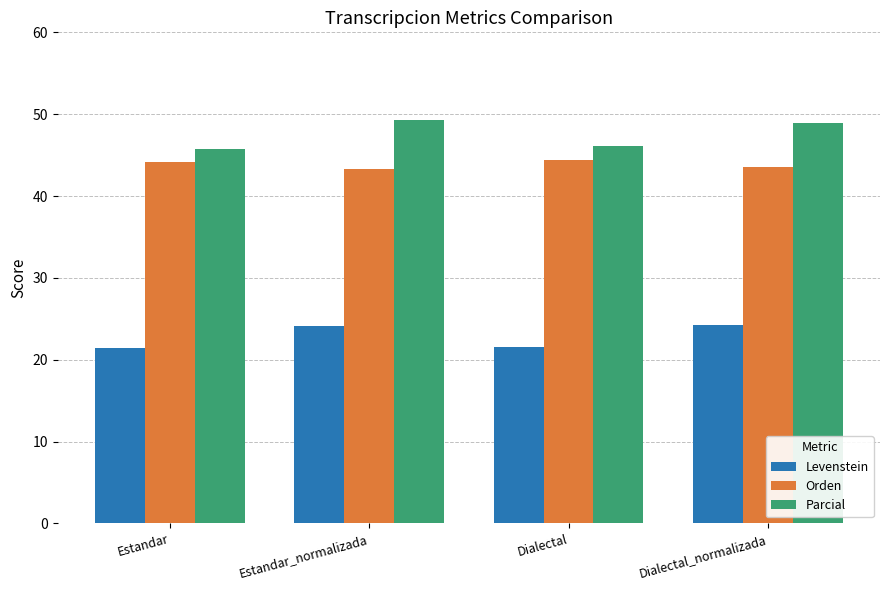

At Dialectal, list the series in order from largest to smallest.

Parcial, Orden, Levenstein